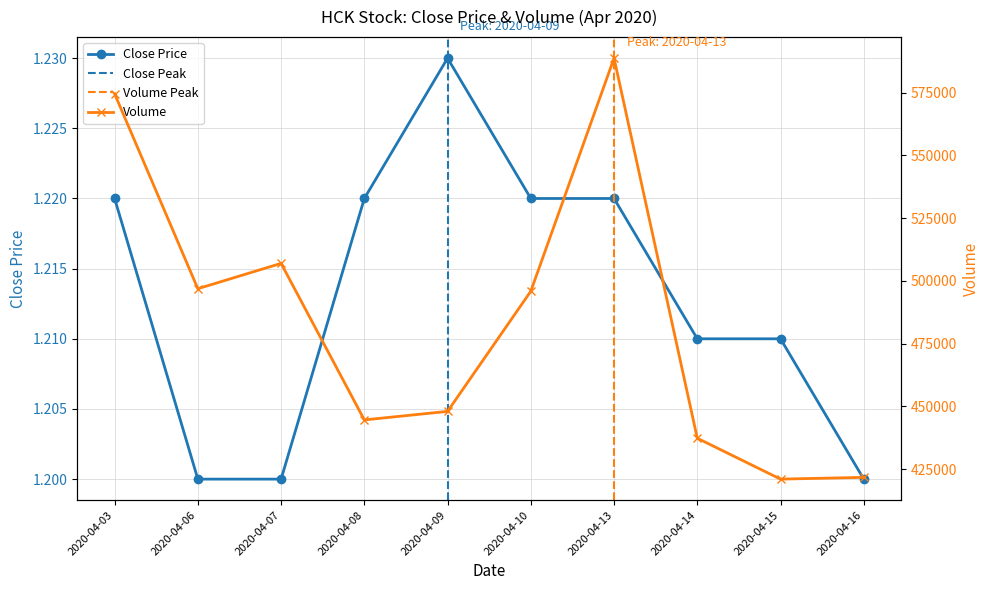

At which category does Close Price reach its first local peak?

2020-04-09